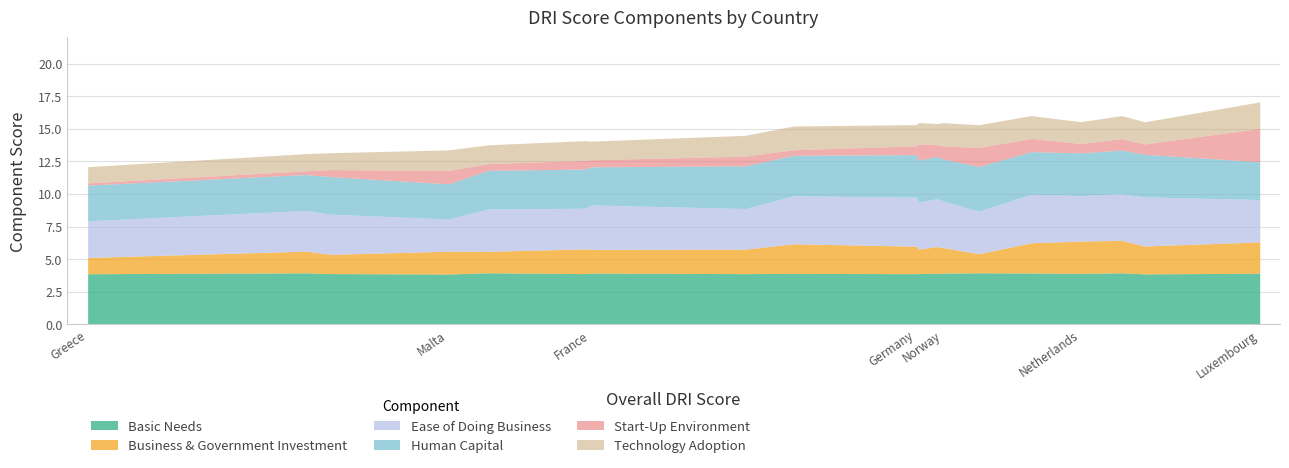

What is the smallest value displayed?

0.2